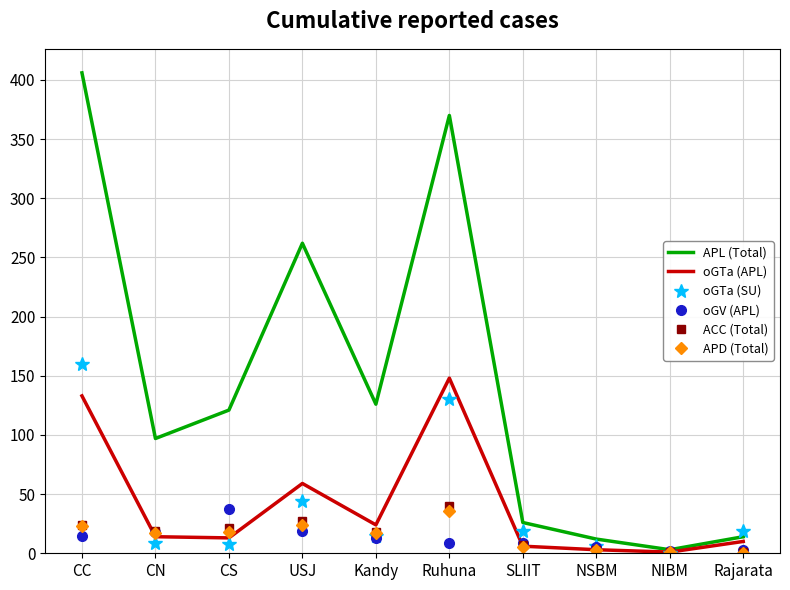

The APL (Total) series shows 12 at NSBM. True or false?

True